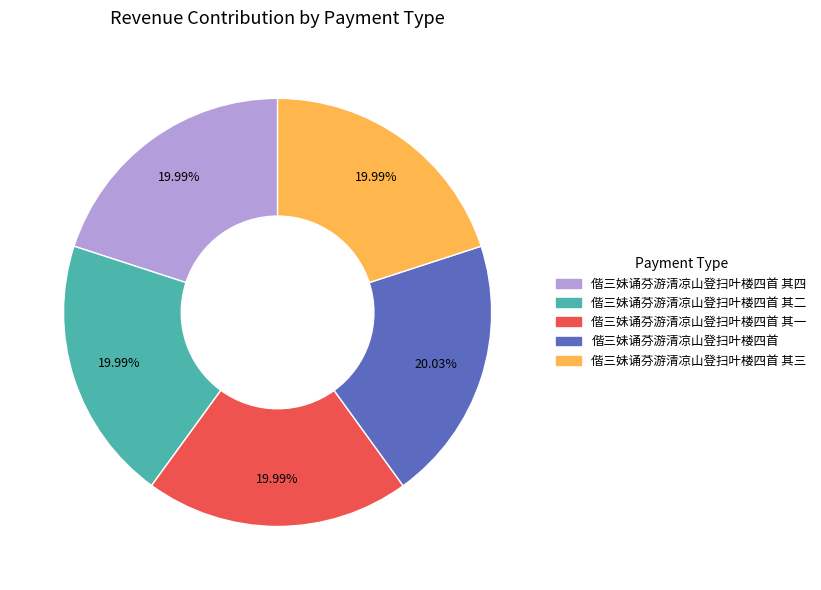

What is the ratio of the value at 偕三妹诵芬游清凉山登扫叶楼四首 其三 to the value at 偕三妹诵芬游清凉山登扫叶楼四首?

1.0